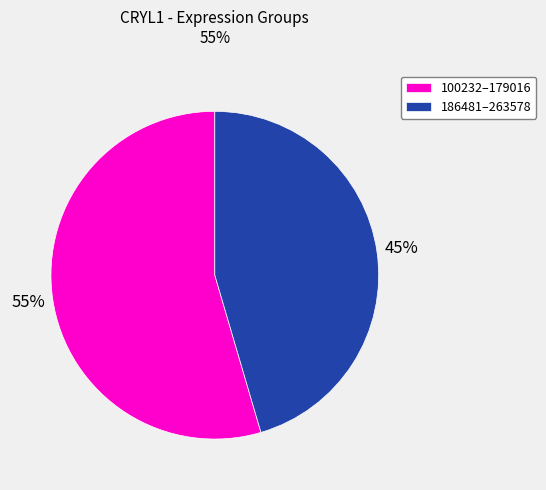

To the nearest percent, what is the average slice percentage?

50%